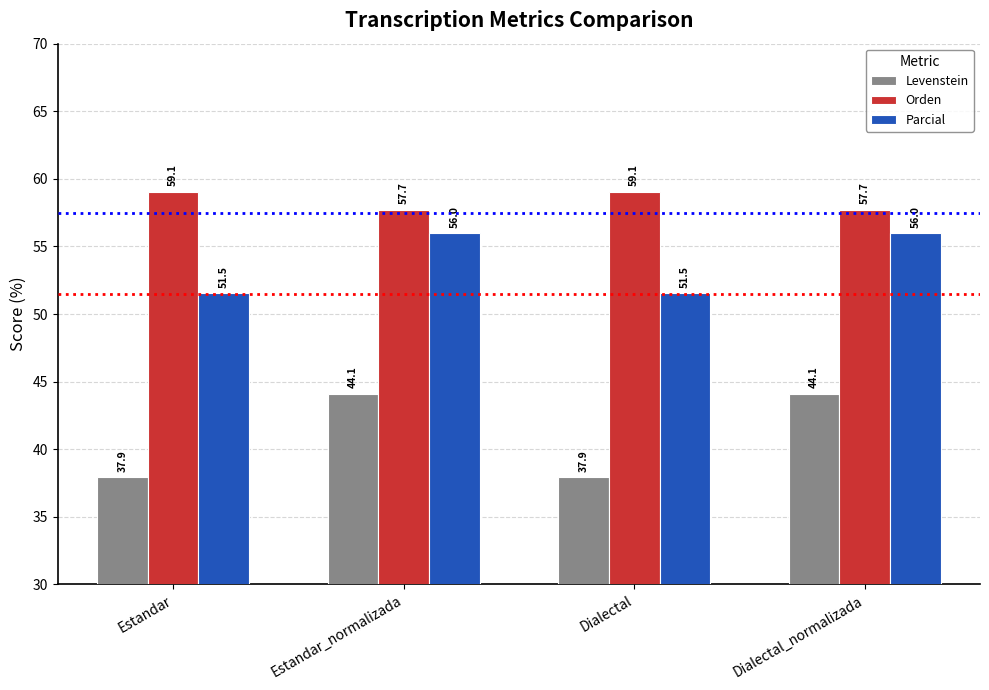

What is the maximum value shown in the chart?

59.1